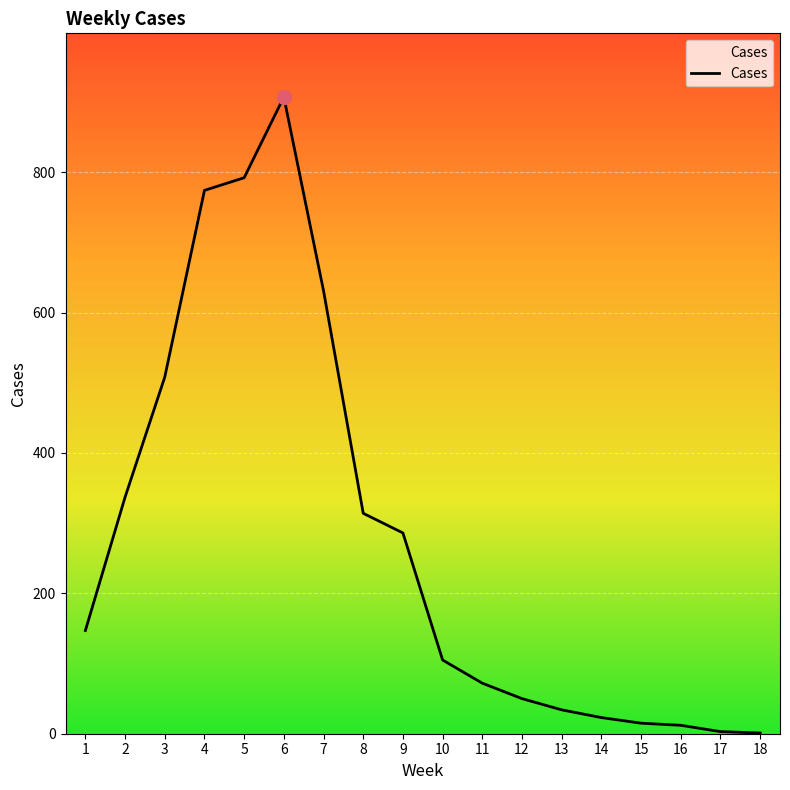

What is the maximum value shown in the chart?

907